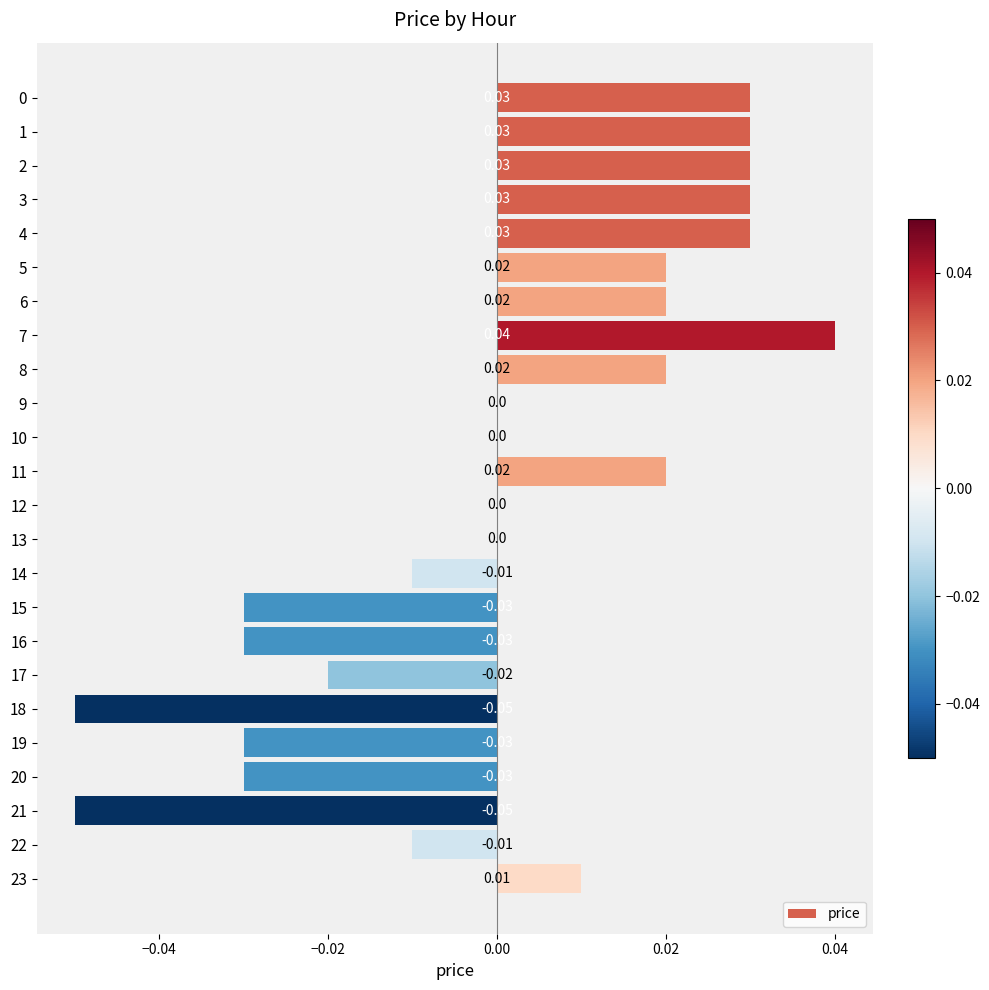

How many categories are shown in the chart?

24